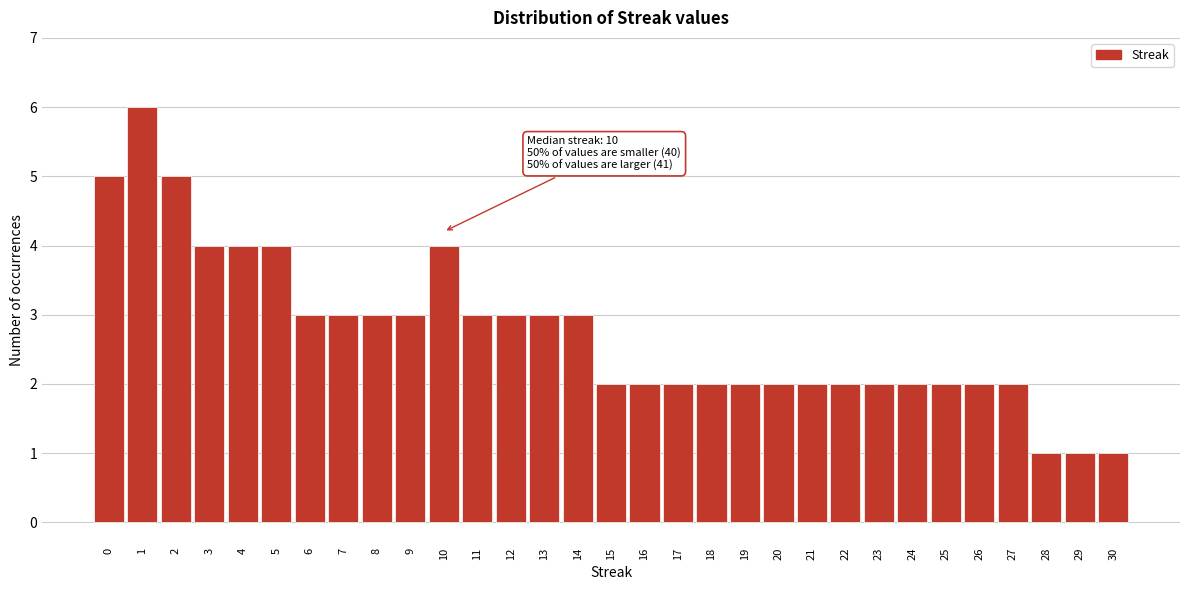

What is the value of the 12th bar from the left?

3